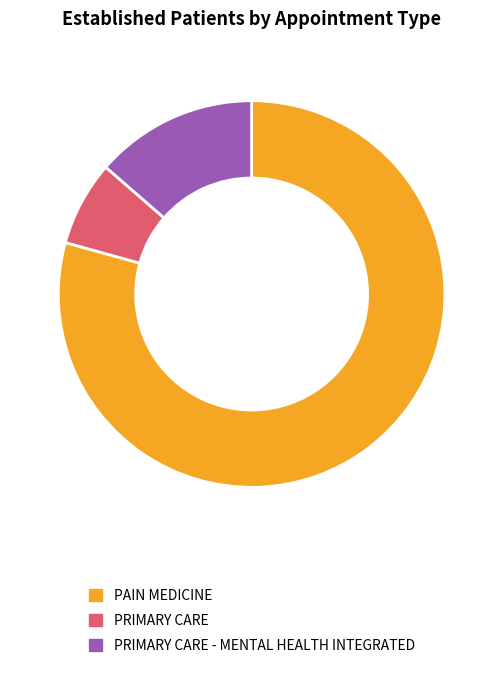

Between PRIMARY CARE - MENTAL HEALTH INTEGRATED and PAIN MEDICINE, which is larger?

PAIN MEDICINE